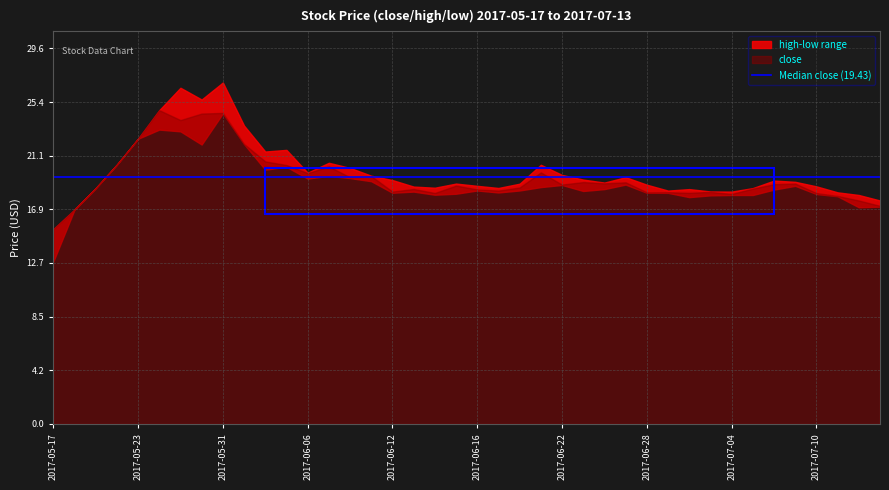

Which series has the largest range (max minus min)?

low